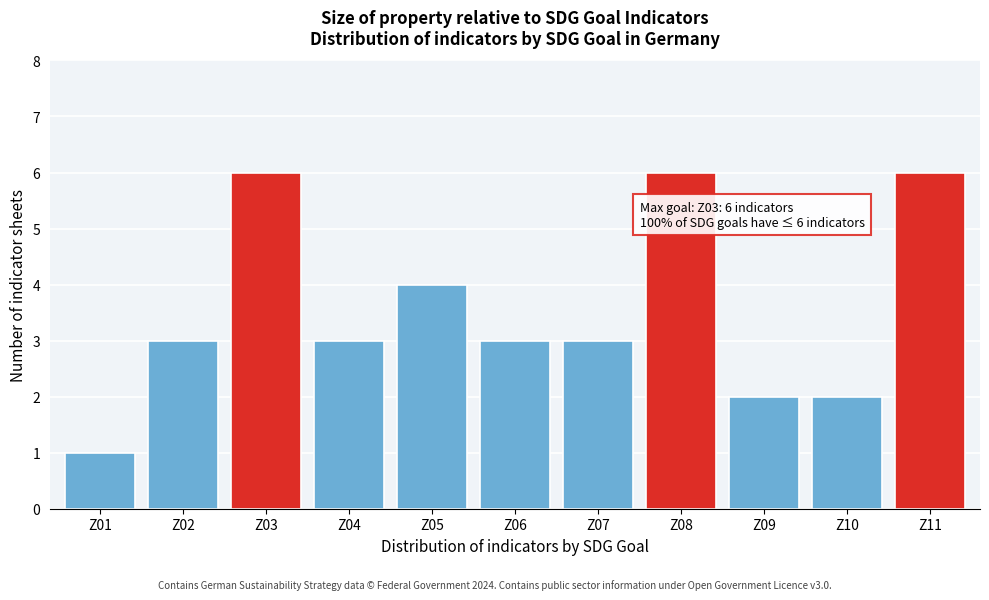

Reading left to right, extract all data points from this chart.

1	3	6	3	4	3	3	6	2	2	6